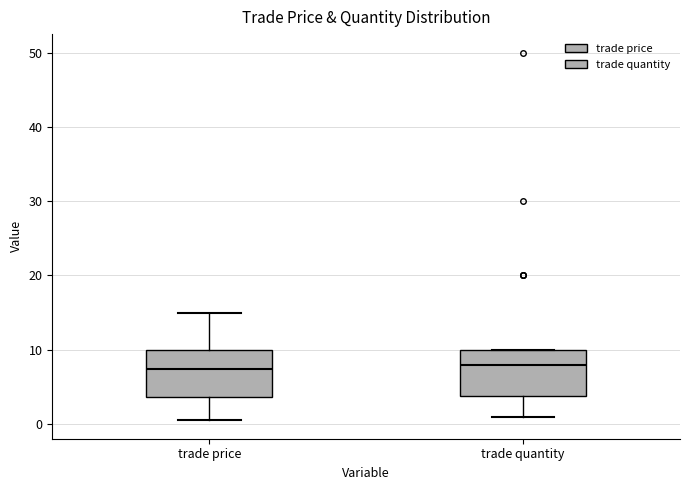

Where is the upper edge of the box for trade price on the y-axis? The values are not printed on the chart, so give them approximately, as read against the axis.

10